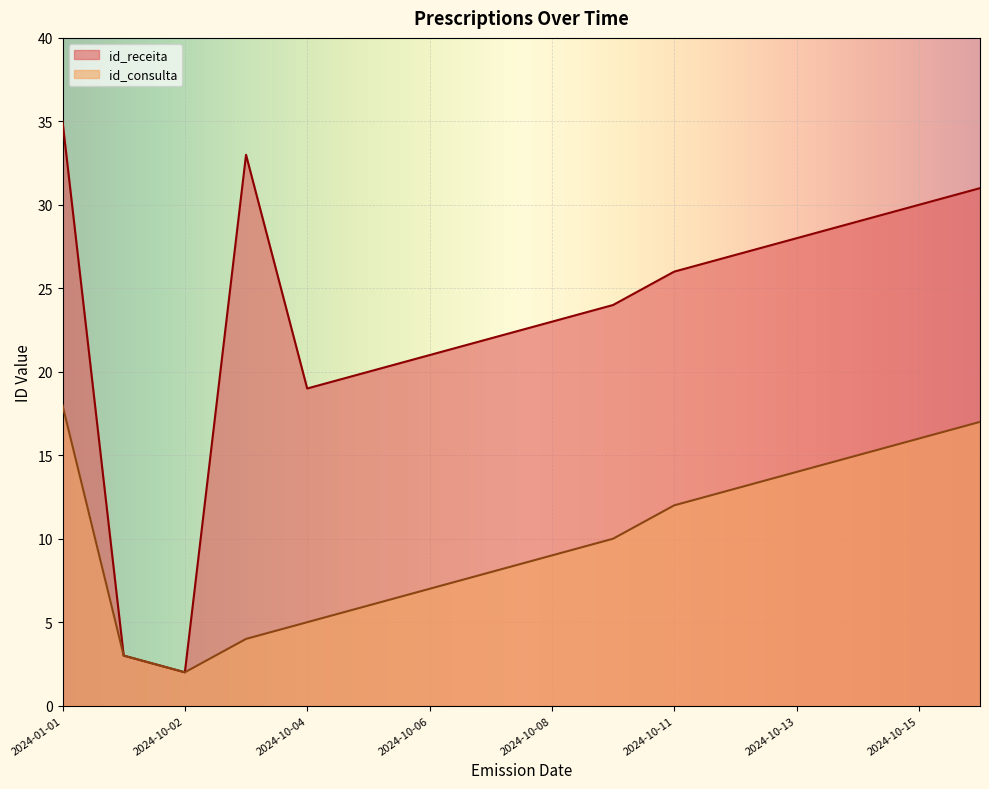

What is the average value of the id_receita series?

23